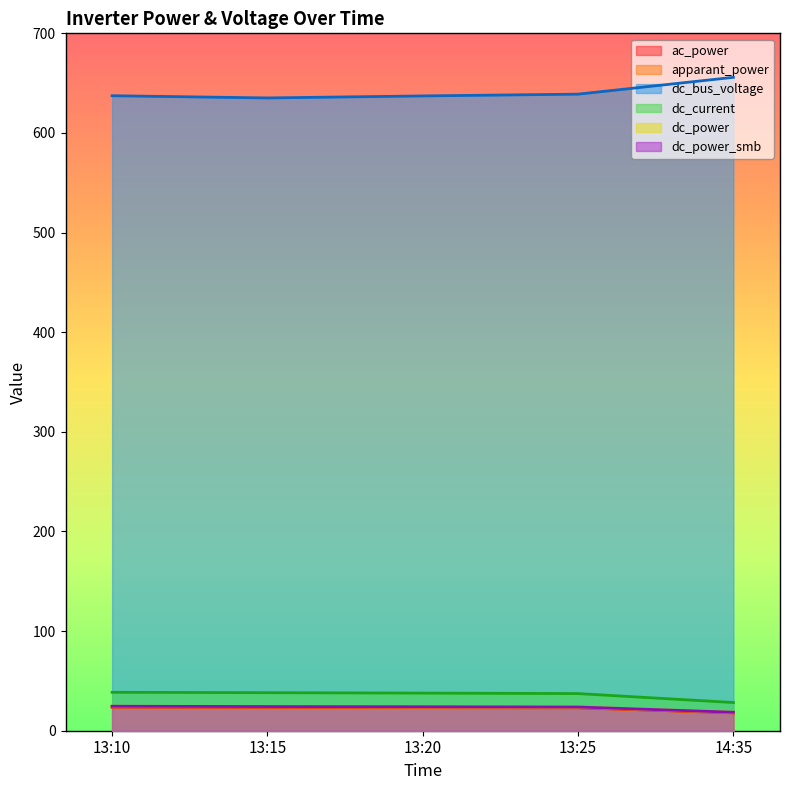

Is it true that apparant_power equals 18.0 at 14:35?

True